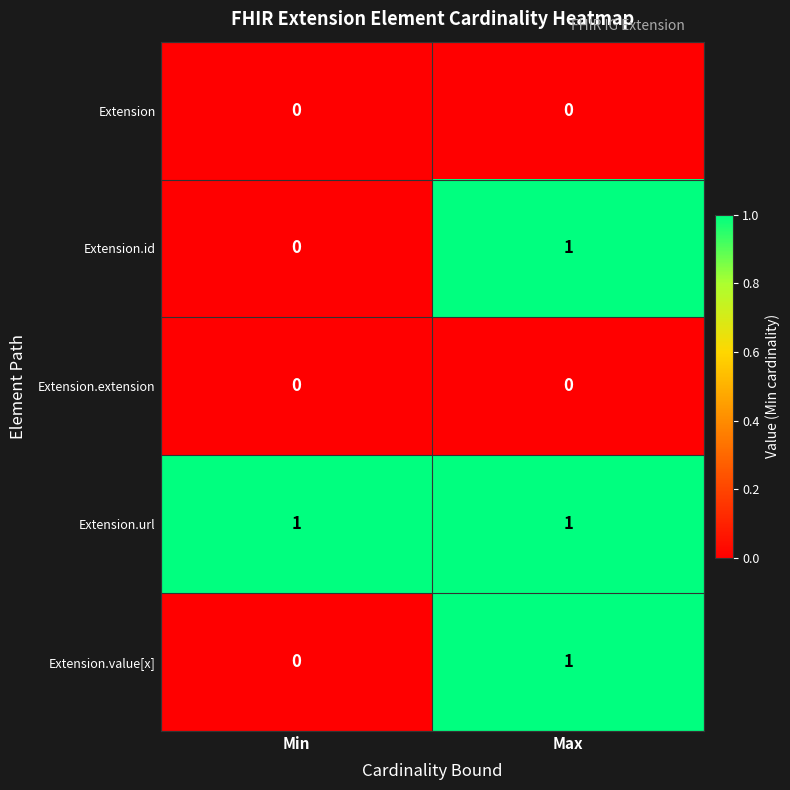

Rank the categories by Extension.value[x] value from highest to lowest.

Max, Min